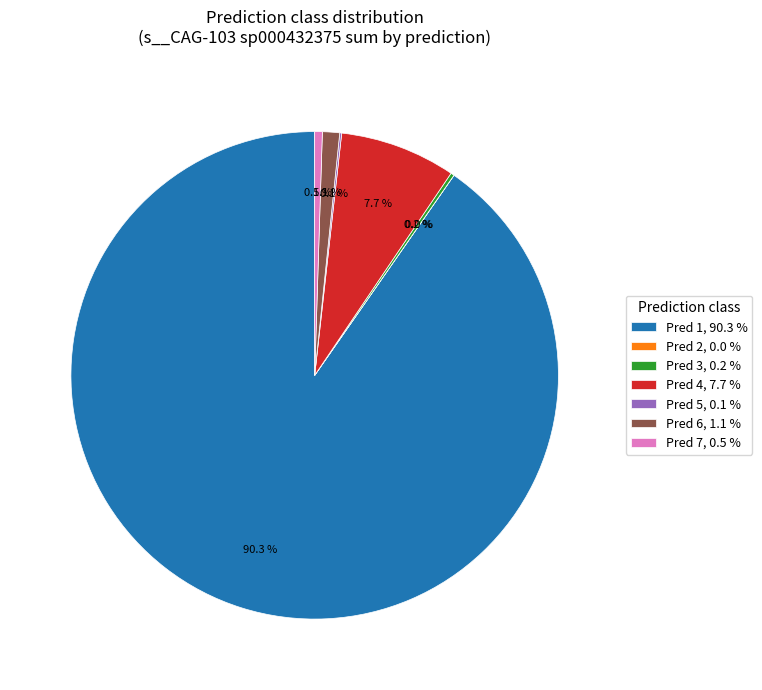

What is the largest slice in the pie chart?

Pred 1, 90.3 %